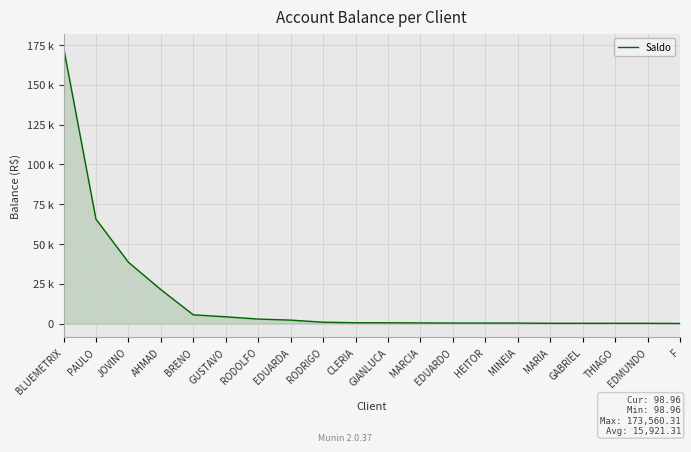

Where is the data nearest to the value 86829?

PAULO